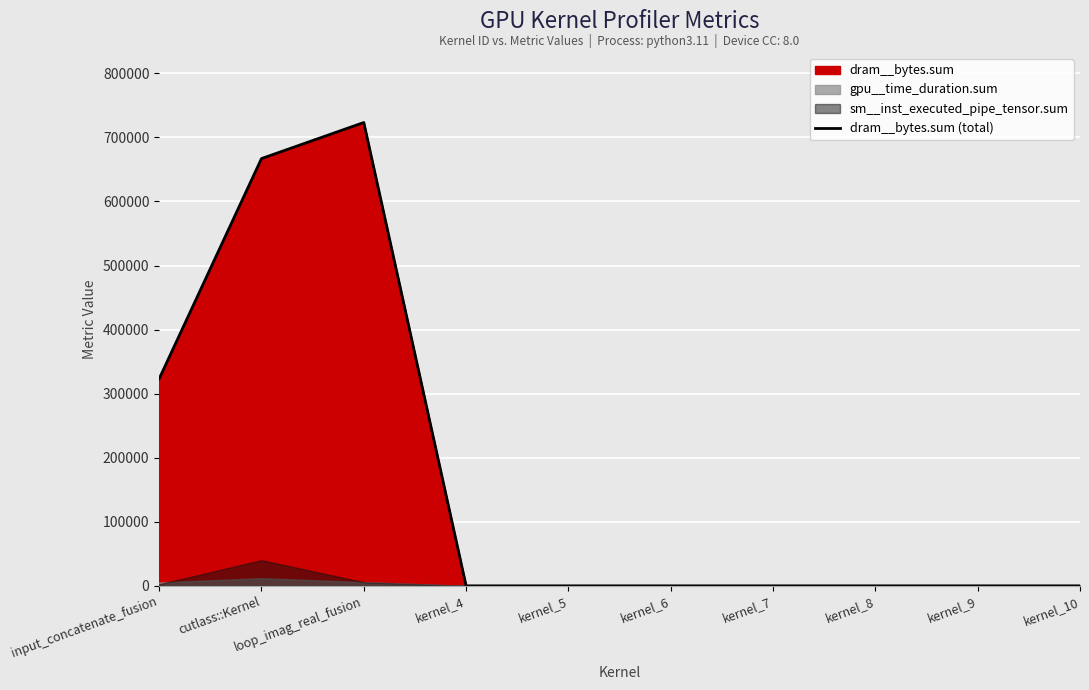

How many data points are above 0?

3